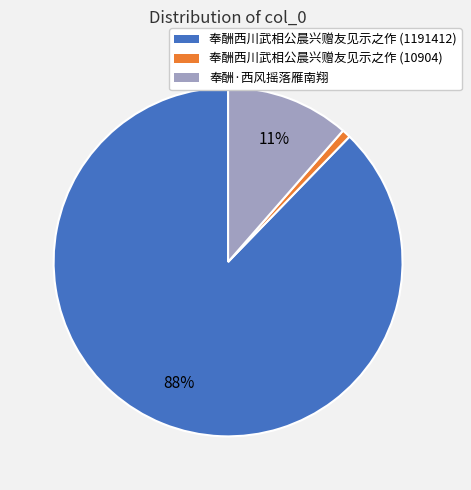

How many segments does this pie chart have?

3